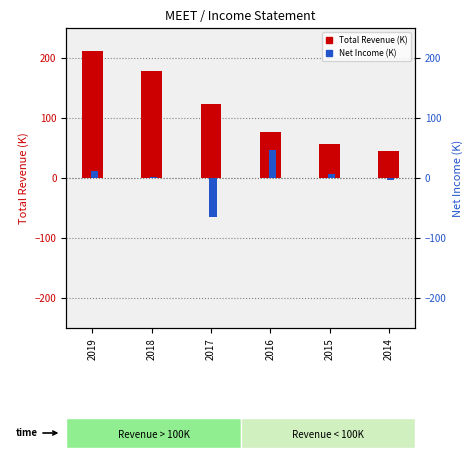

At which category is the sum across all series the highest?

2019